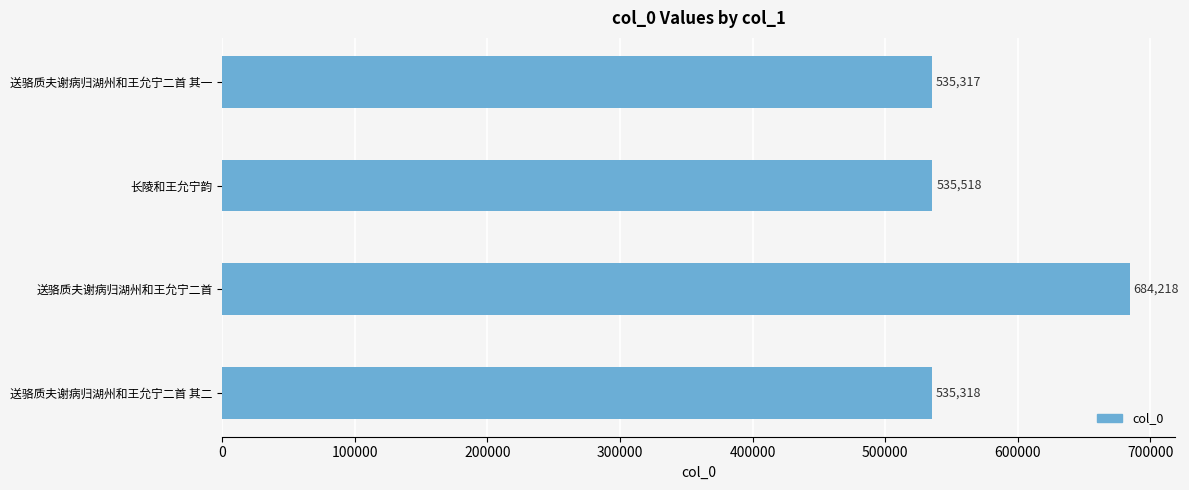

Are the bars horizontal?

Yes